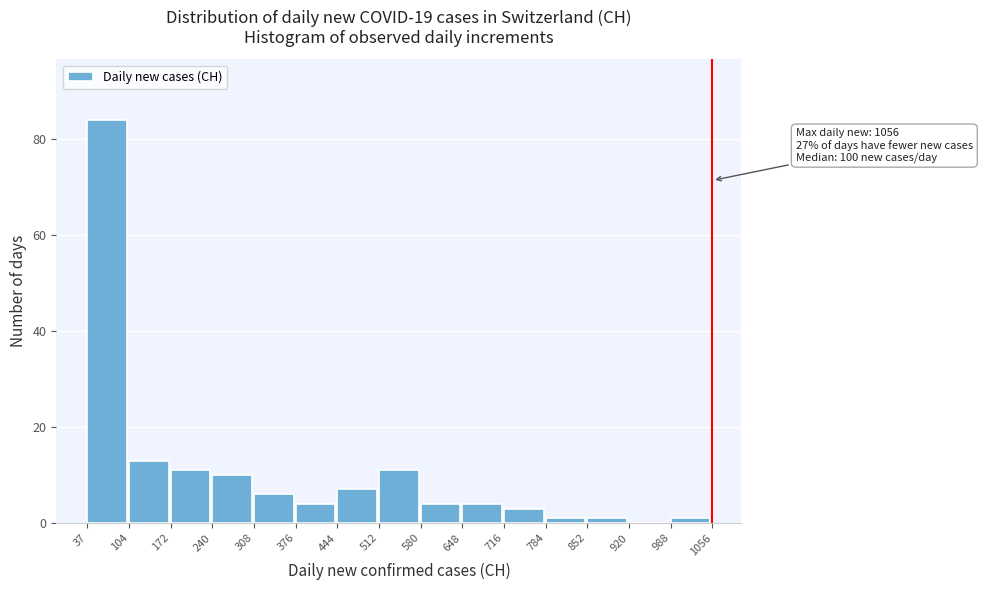

Over which range of the x-axis is the bar tallest?

37 to 104